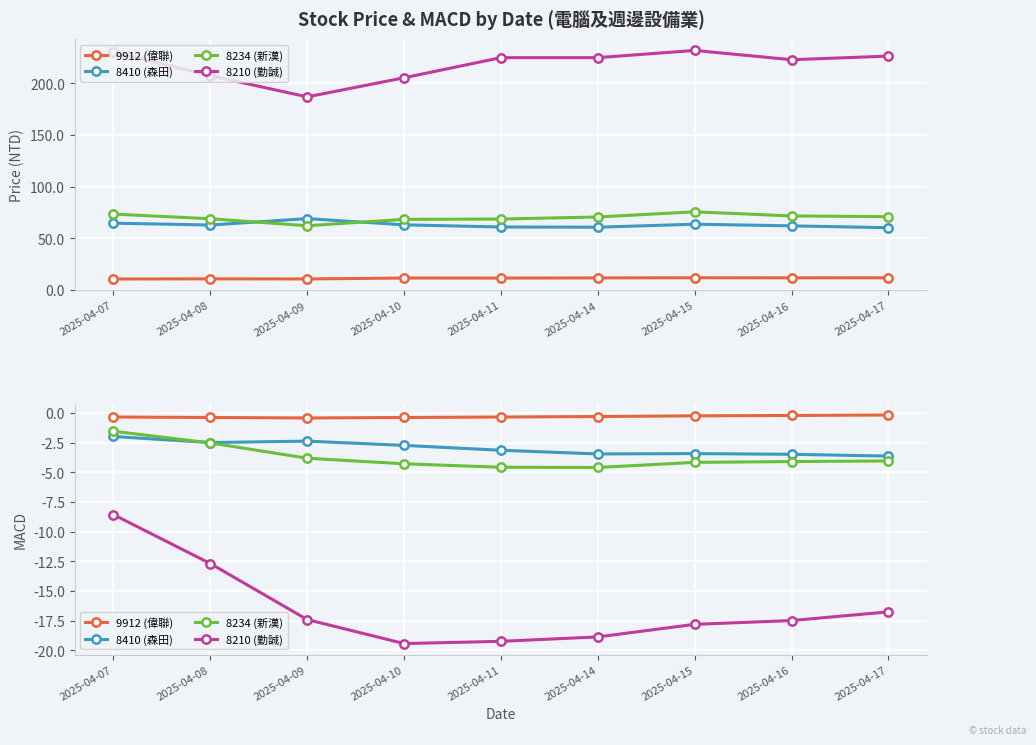

List the series in order of their peak value, highest first.

9912 (偉聯), 8234 (新漢), 8410 (森田), 8210 (勤誠)